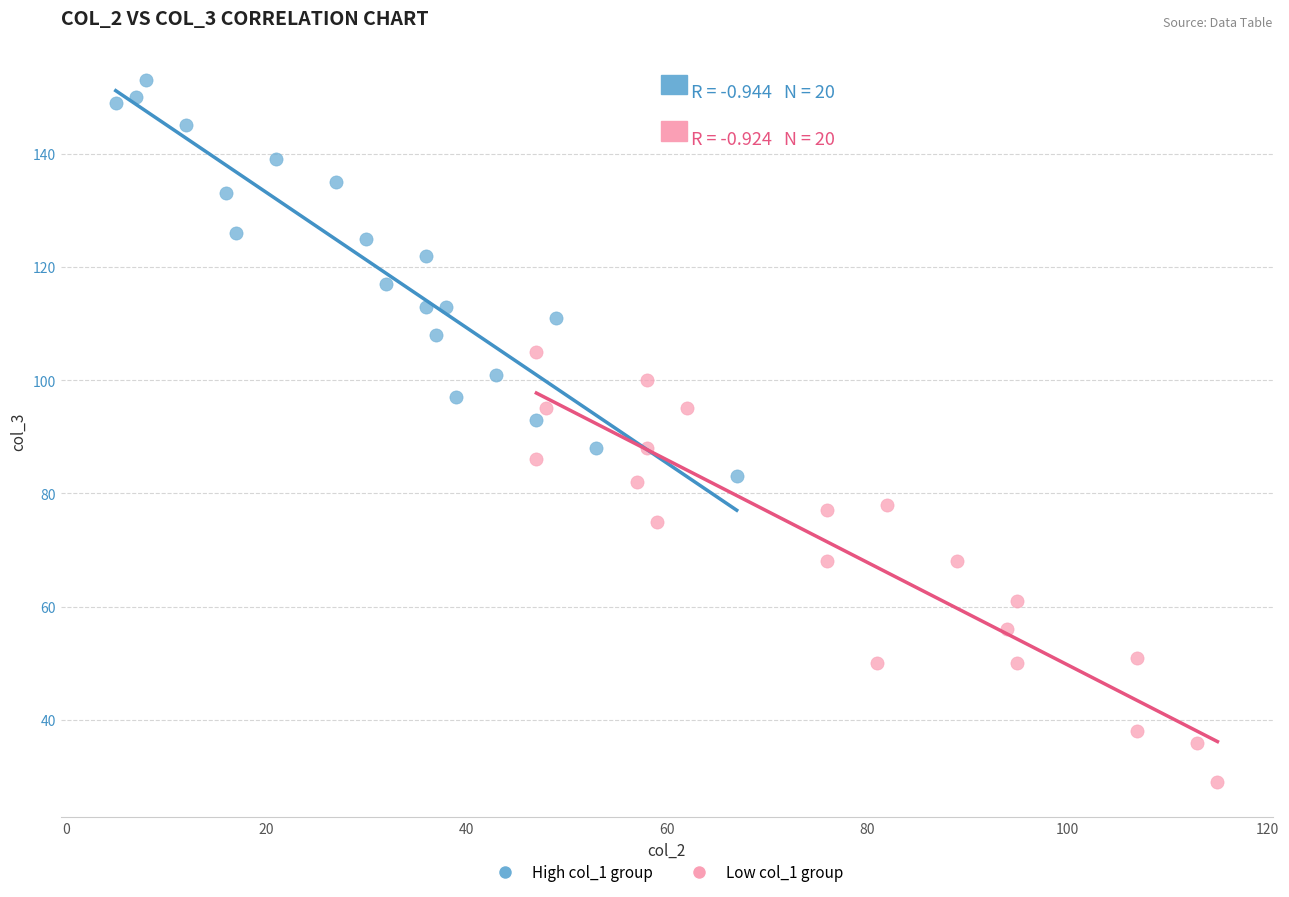

What are all the series names shown in the legend?

High col_1 group, Low col_1 group